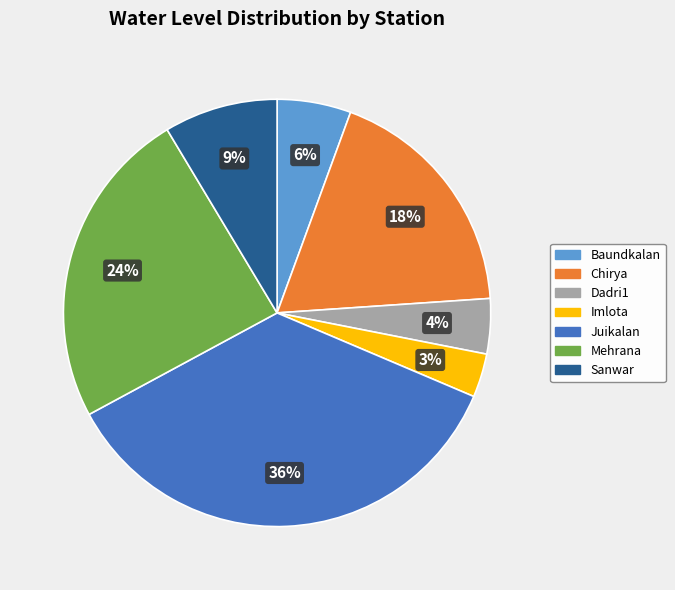

What is the ratio of the value at Imlota to the value at Chirya?

0.2